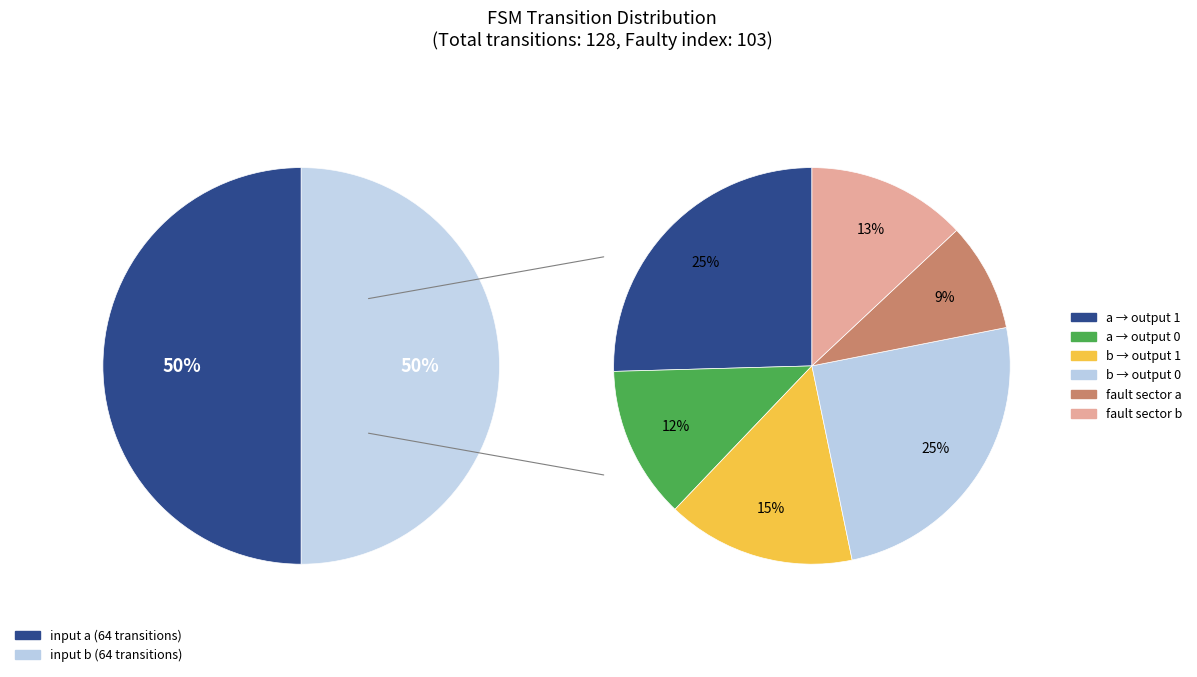

Combined, what portion of the pie is input b and input a?

100.0%